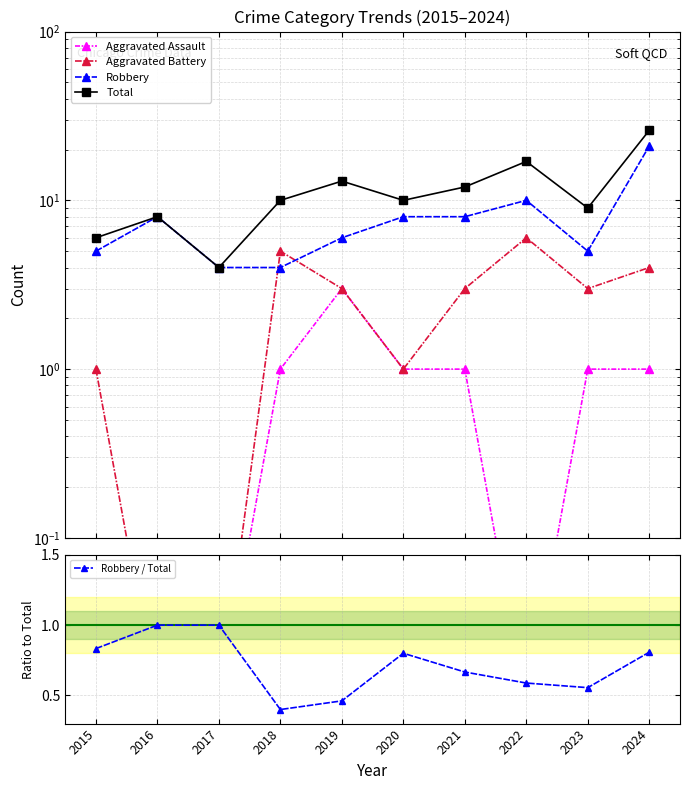

At how many categories does at least one series exceed 24?

1